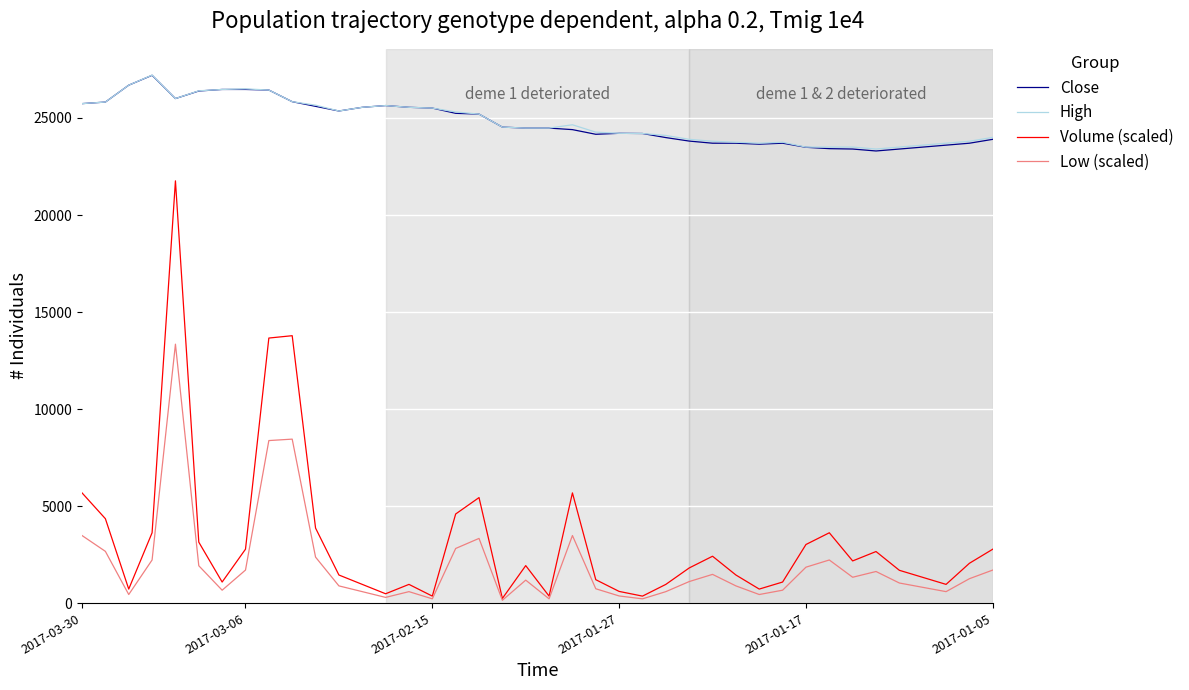

Which series has the largest range (max minus min)?

Volume (scaled)